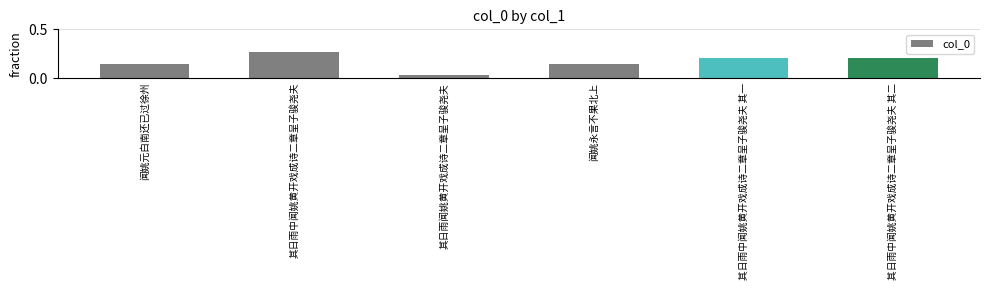

What is the sum of the values at 其日雨中闻姚黄开戏成诗二章呈子骏尧夫 其二 and 其日雨中闻姚黄开戏成诗二章呈子骏尧夫?

0.5